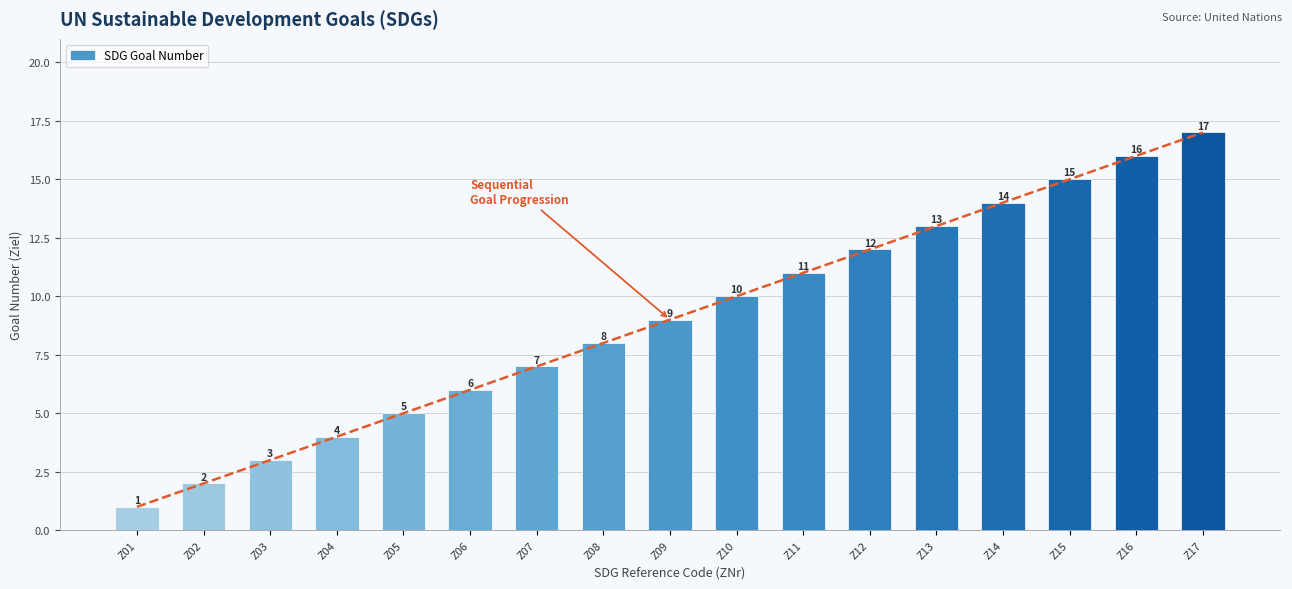

What is the sum of the values at Z10 and Z13?

23